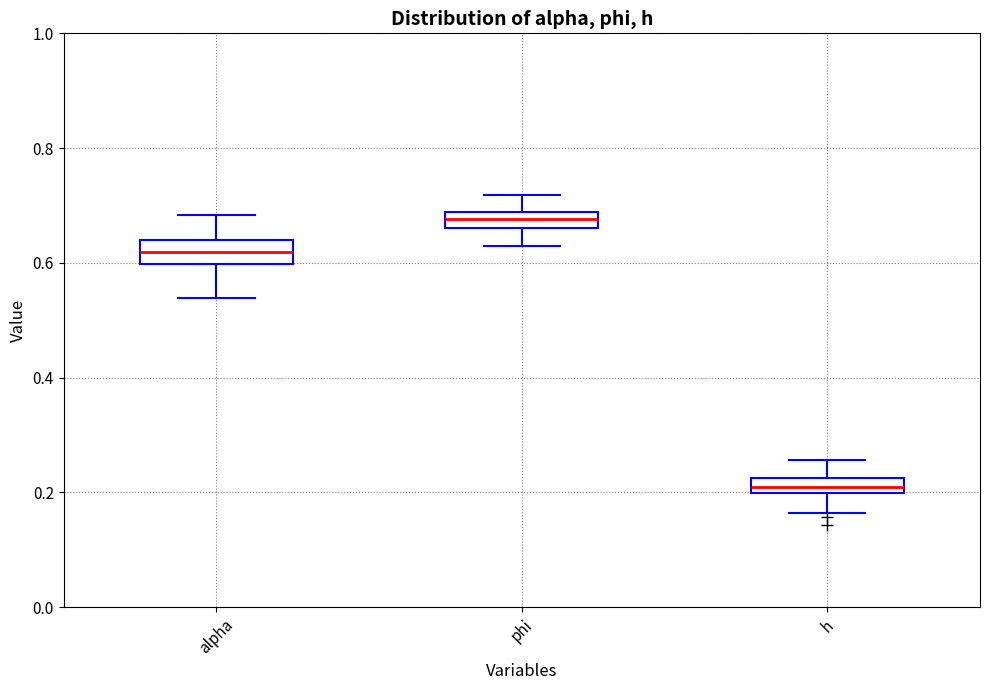

Where does the lower whisker of the box for alpha end on the y-axis? The values are not printed on the chart, so give them approximately, as read against the axis.

0.54